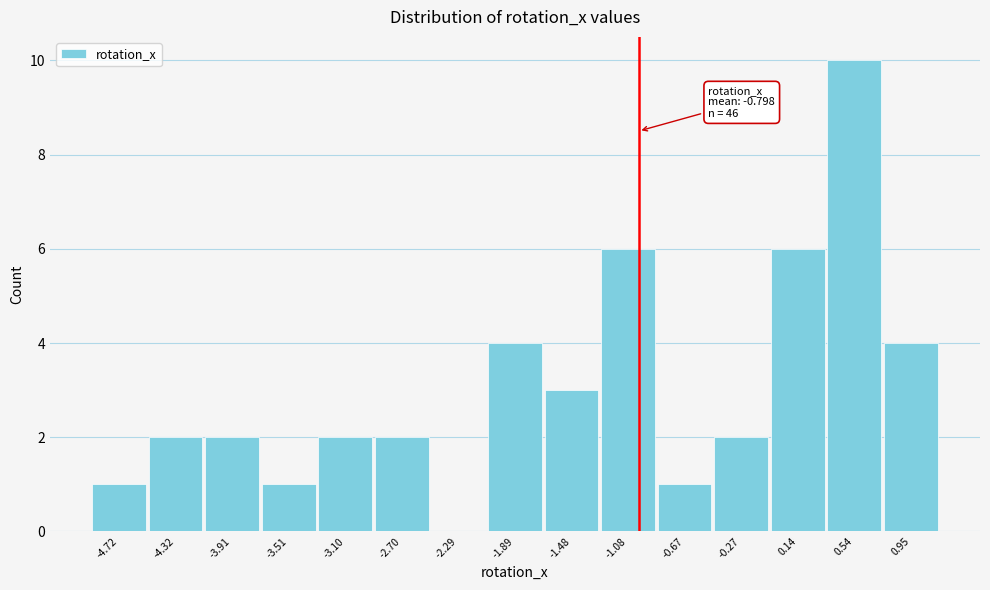

Reading left to right, extract all data points from this chart.

-4.72=1	-4.32=2	-3.91=2	-3.51=1	-3.10=2	-2.70=2	-2.29=0	-1.89=4	-1.48=3	-1.08=6	-0.67=1	-0.27=2	0.14=6	0.54=10	0.95=4